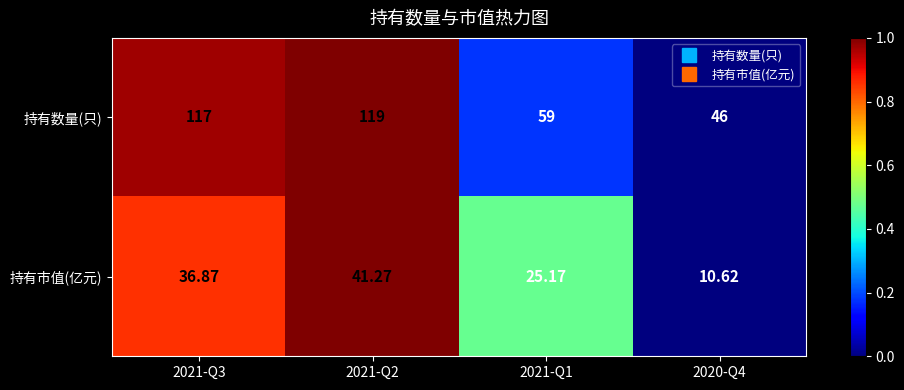

Which series has the largest total across all categories?

持有数量(只)